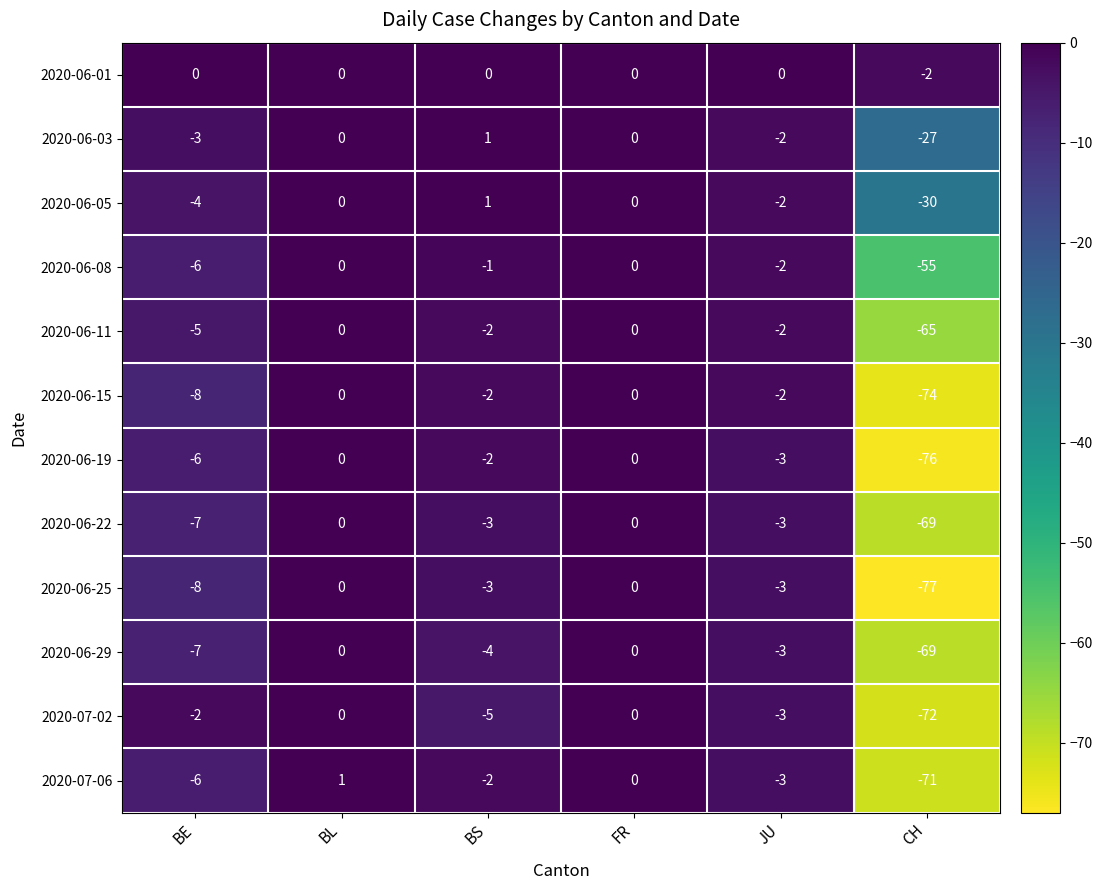

How many values in the 2020-06-01 series are below 0?

1